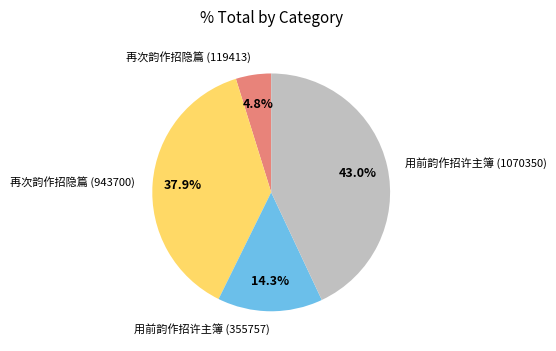

Count the number of slices in the pie.

4